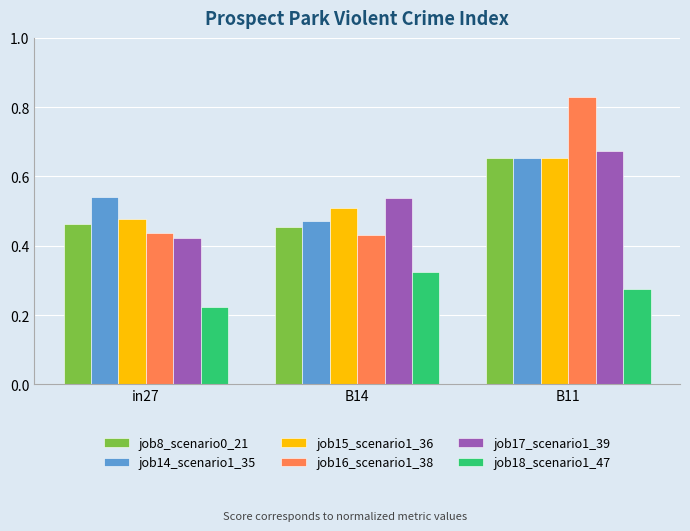

Is it true that job17_scenario1_39 equals 0.2 at B11?

False